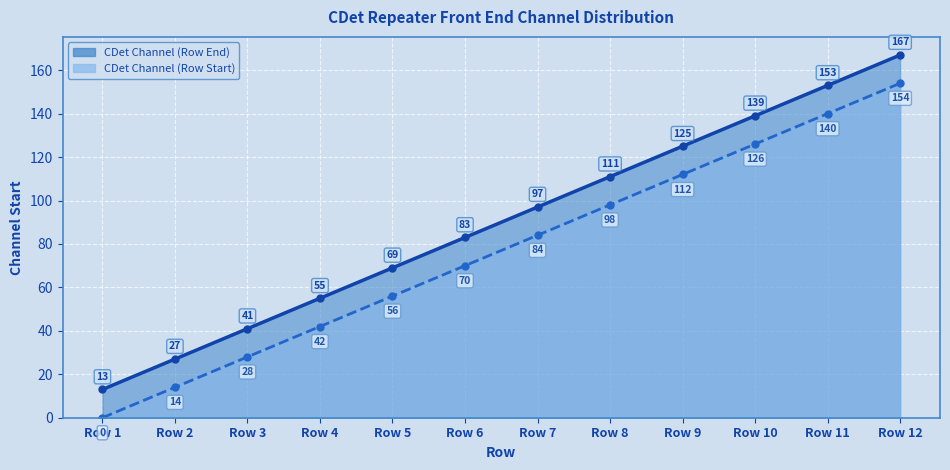

What are all the series names shown in the legend?

CDet Channel (Row End), CDet Channel (Row Start)